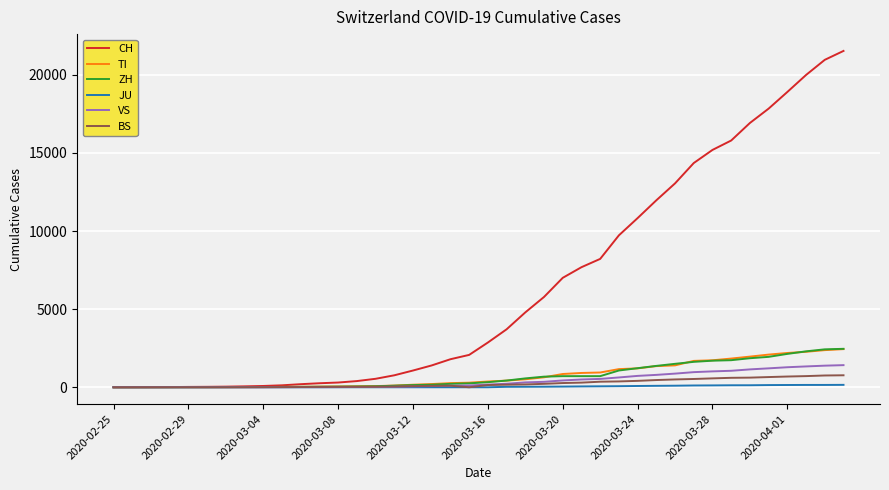

What is the difference between the second highest and second lowest values in the BS series?

754